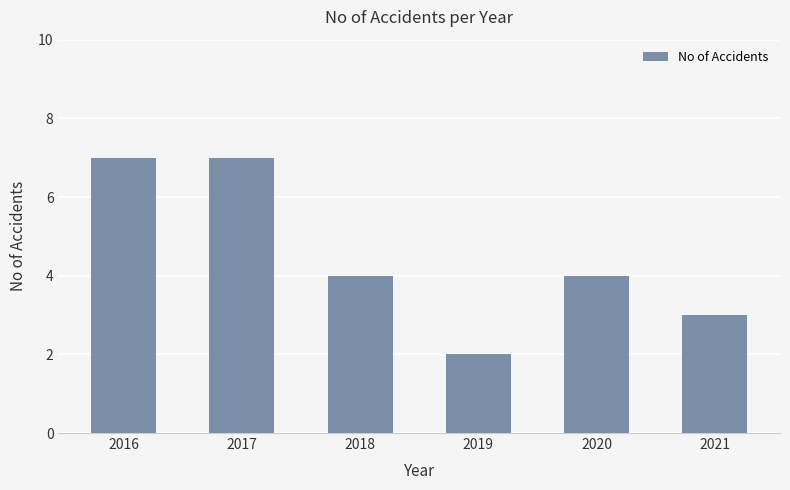

Reading right to left, extract all data points from this chart.

2021=3	2020=4	2019=2	2018=4	2017=7	2016=7